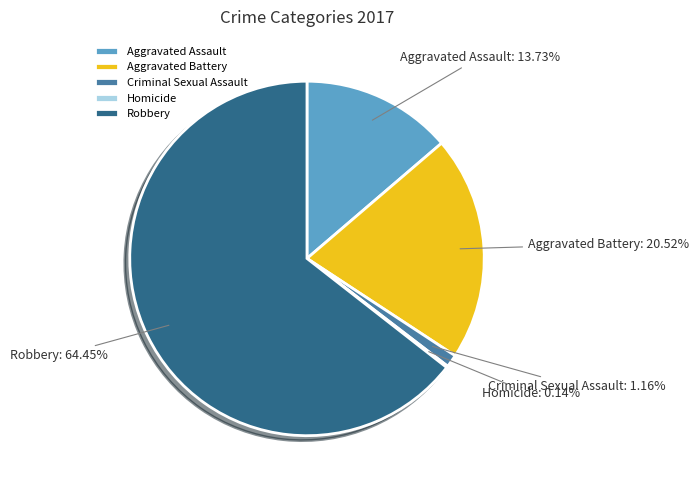

What percentage is the Criminal Sexual Assault slice, to the nearest percent?

1%